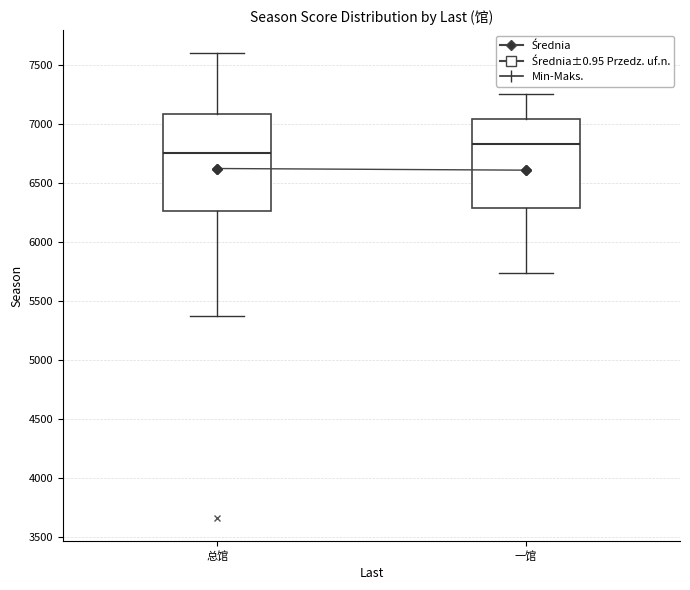

Which box's median line is the highest?

一馆